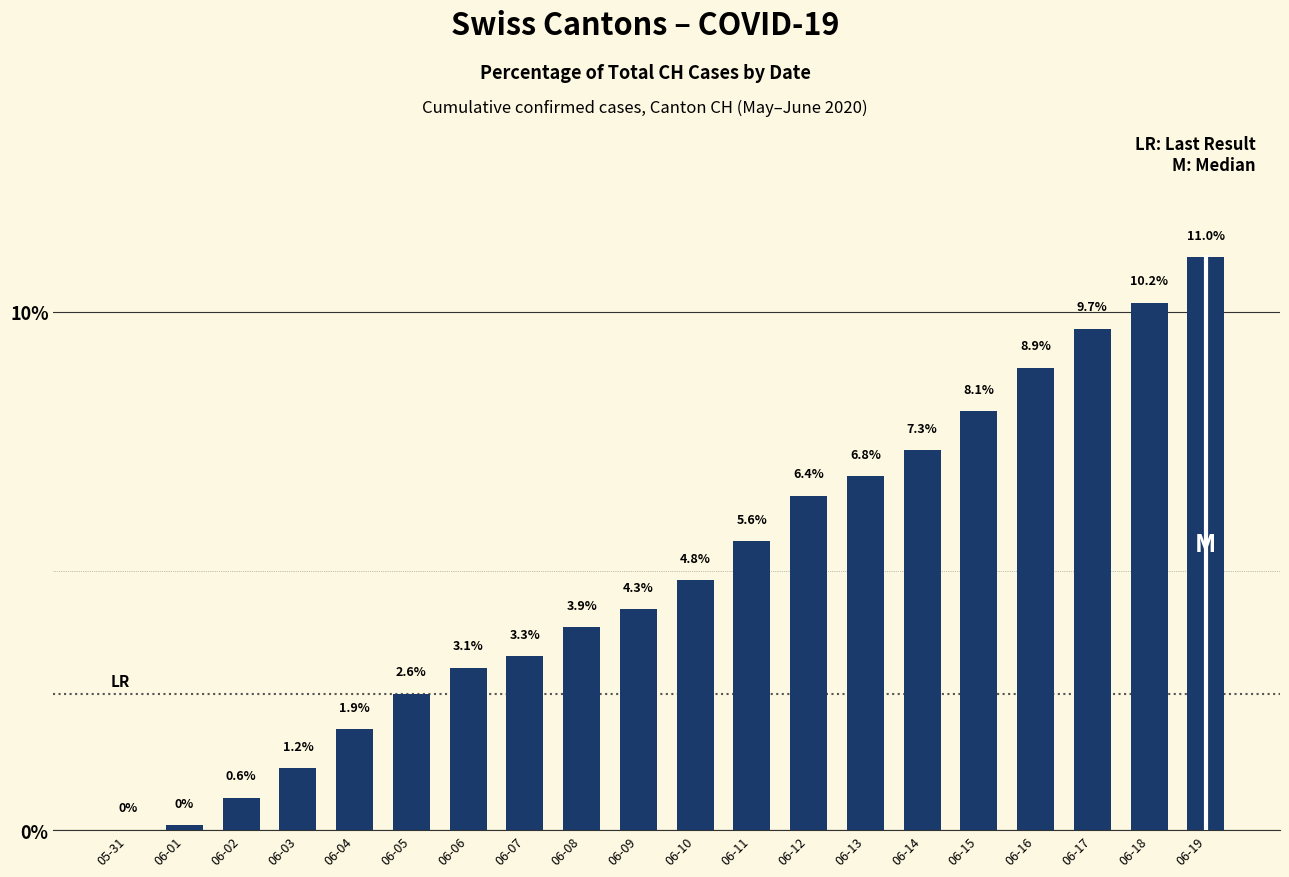

Which category has the highest value across all series?

06-19